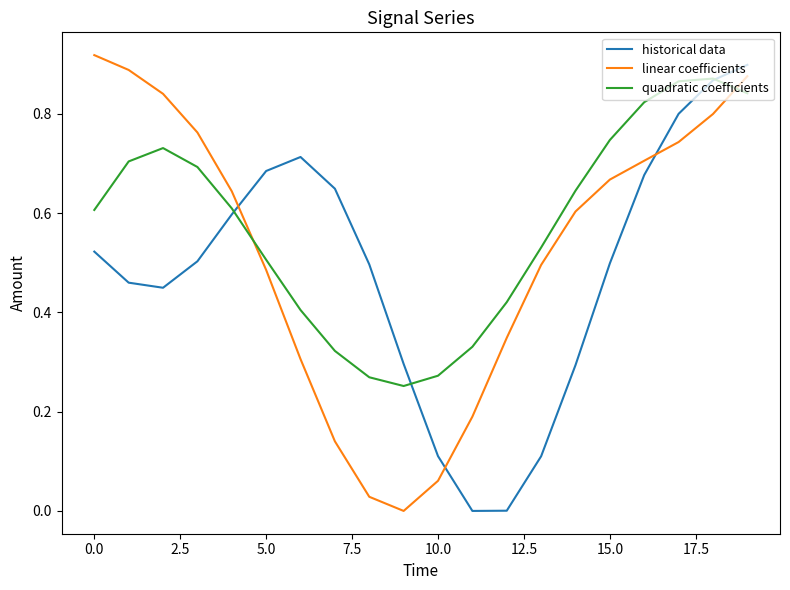

How many quadratic coefficients values are between 0 and 1?

20